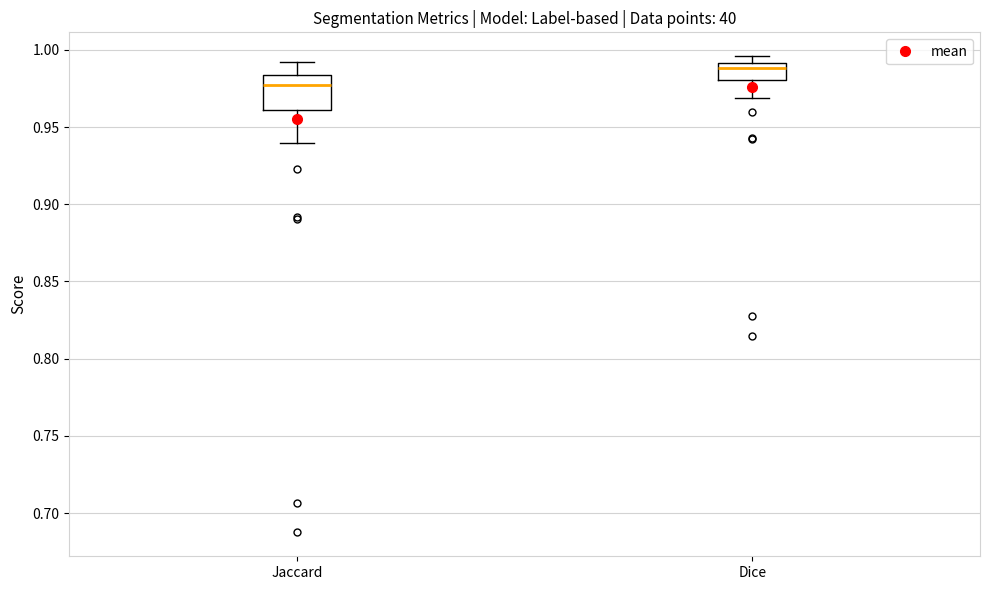

Where does the upper whisker of the box for Jaccard end on the y-axis? The values are not printed on the chart, so give them approximately, as read against the axis.

0.990